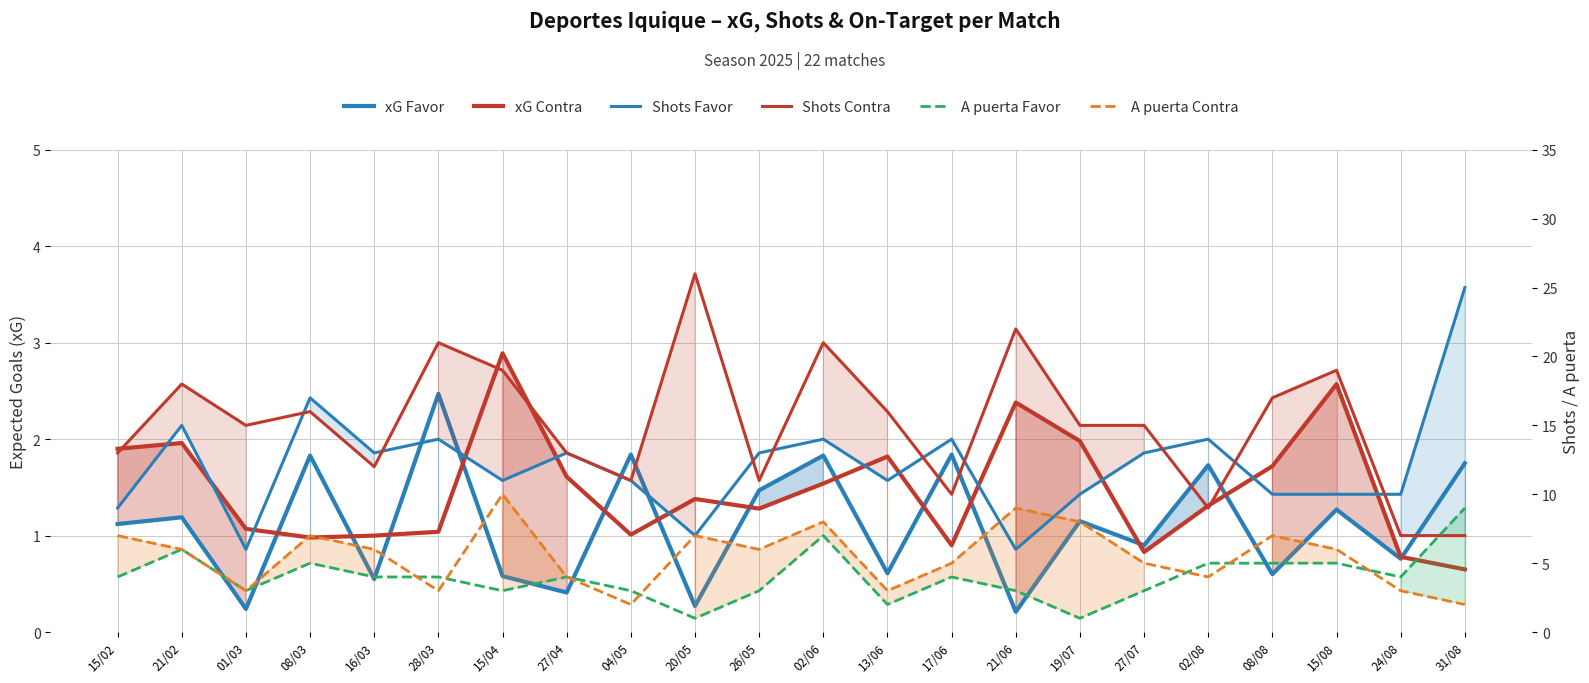

What is the label of the 13th point from the left?

13/06